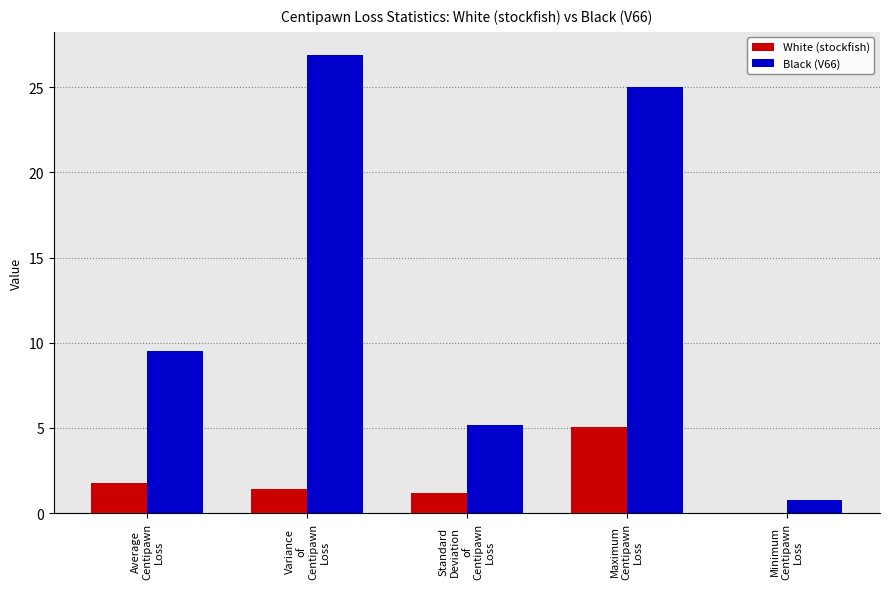

What is the greatest value displayed?

26.9